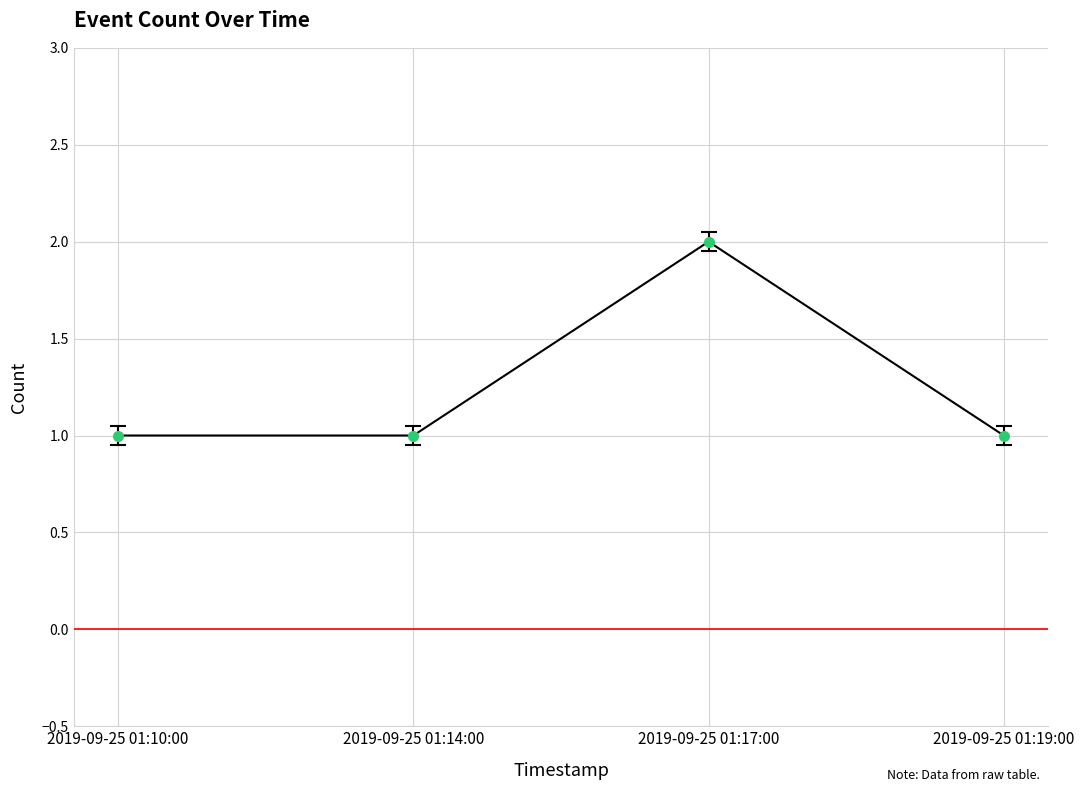

Is it true that the value at 2019-09-25 01:19:00 is 1?

True